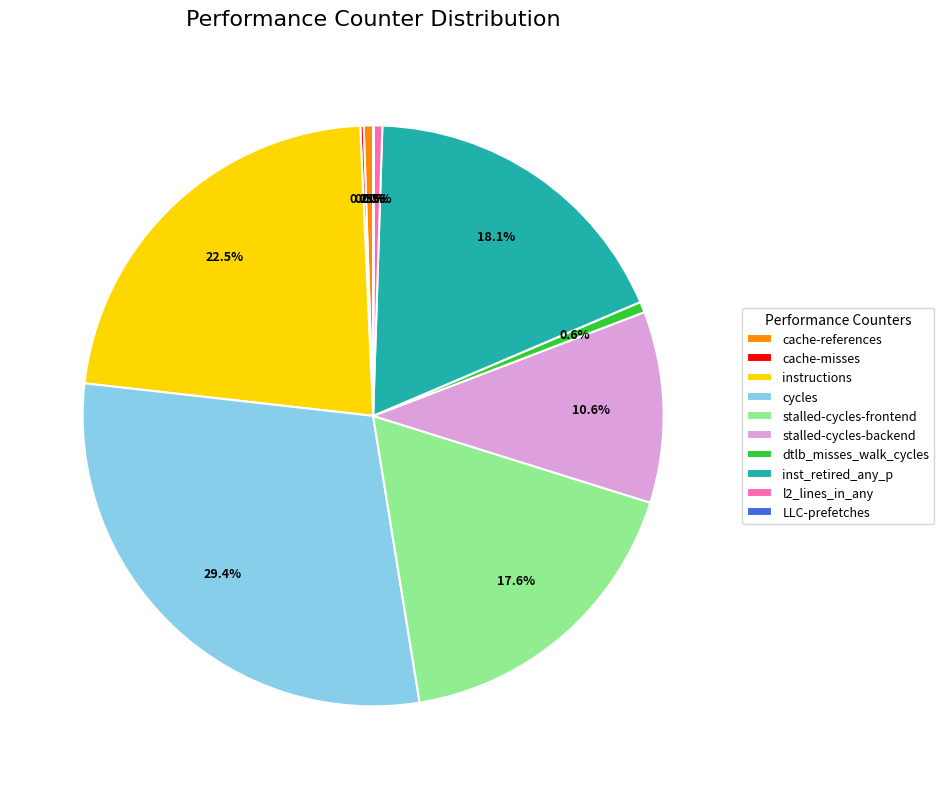

Between stalled-cycles-frontend and l2_lines_in_any, which is larger?

stalled-cycles-frontend